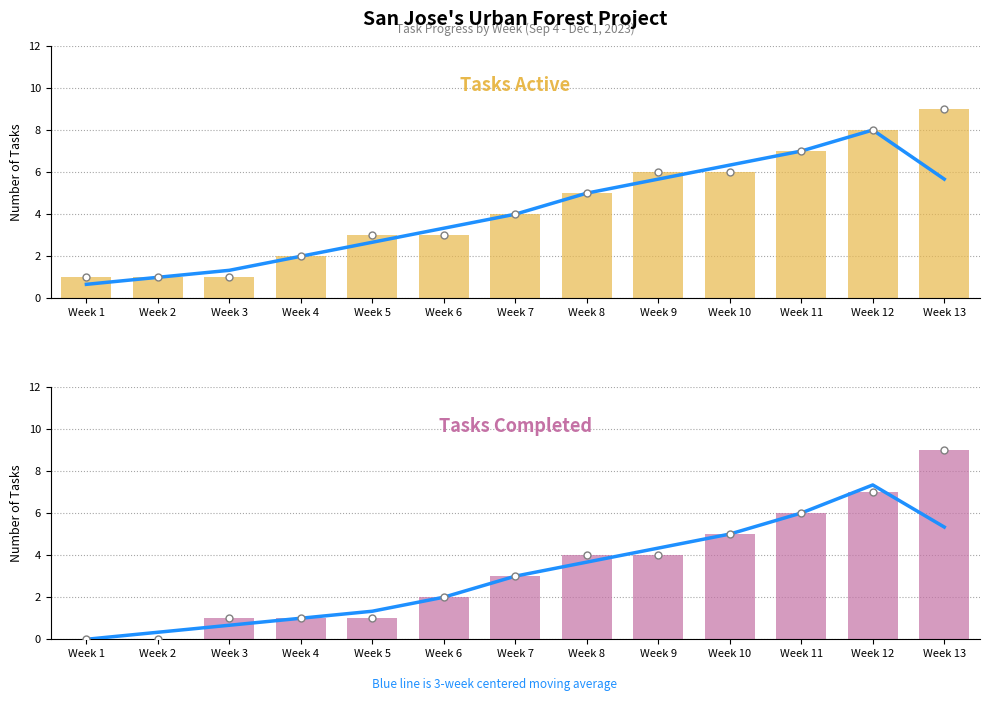

At how many categories does at least one series exceed 8?

1